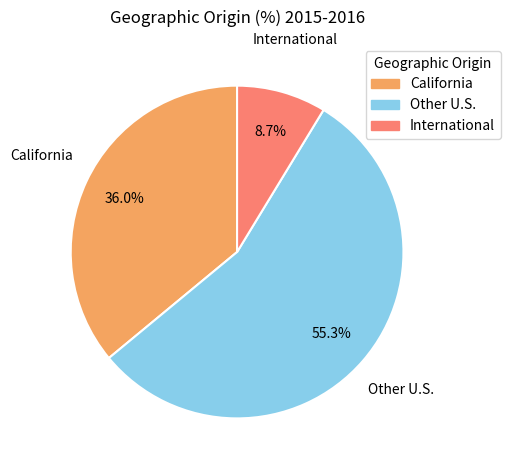

Combined, what portion of the pie is California and Other U.S.?

91.3%